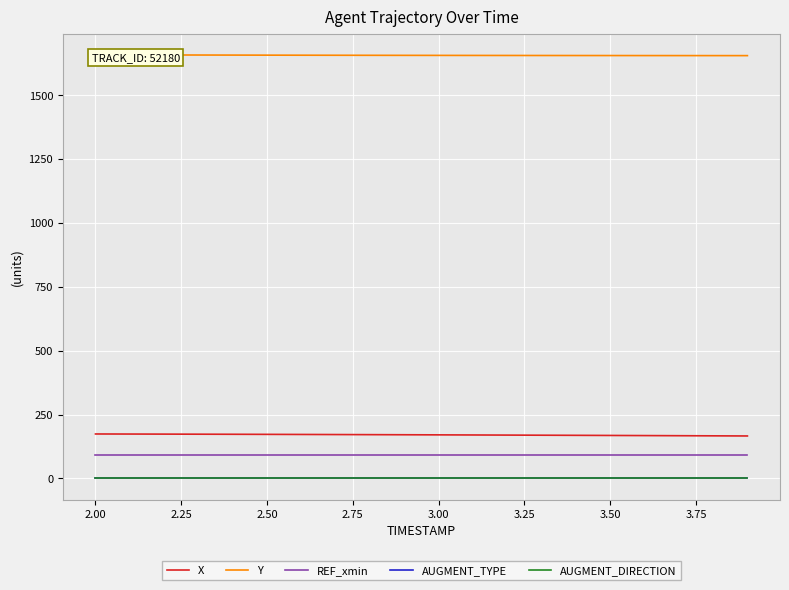

True or false: X and AUGMENT_TYPE intersect in this chart.

False